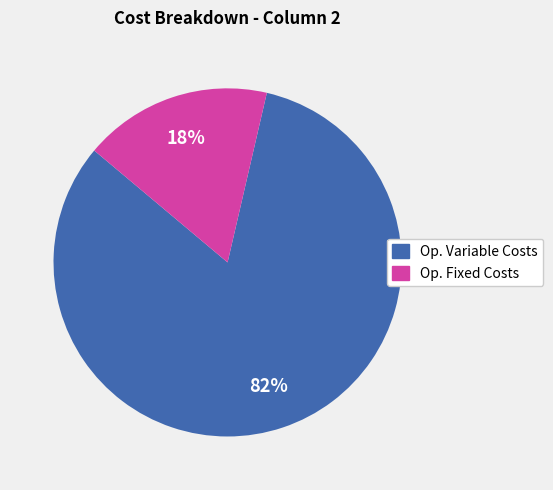

Is there a majority slice in this chart?

Yes